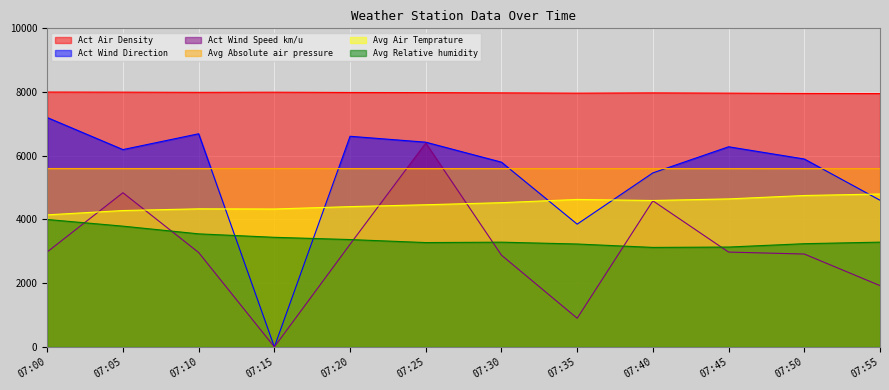

Between 07:45 and 07:20, which is larger?

07:20